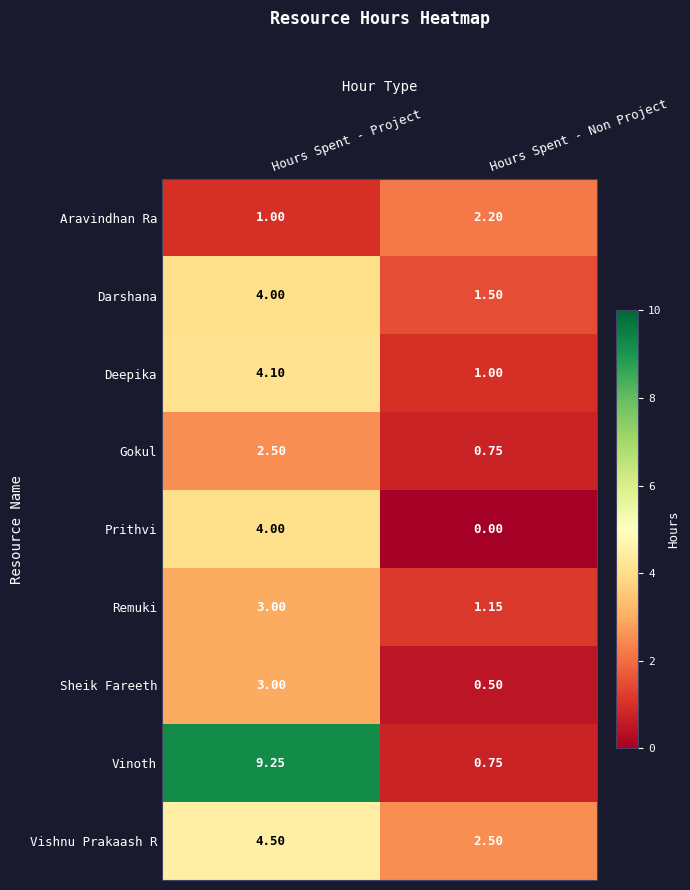

Rank the categories by Vishnu Prakaash R value from highest to lowest.

Hours Spent - Project, Hours Spent - Non Project